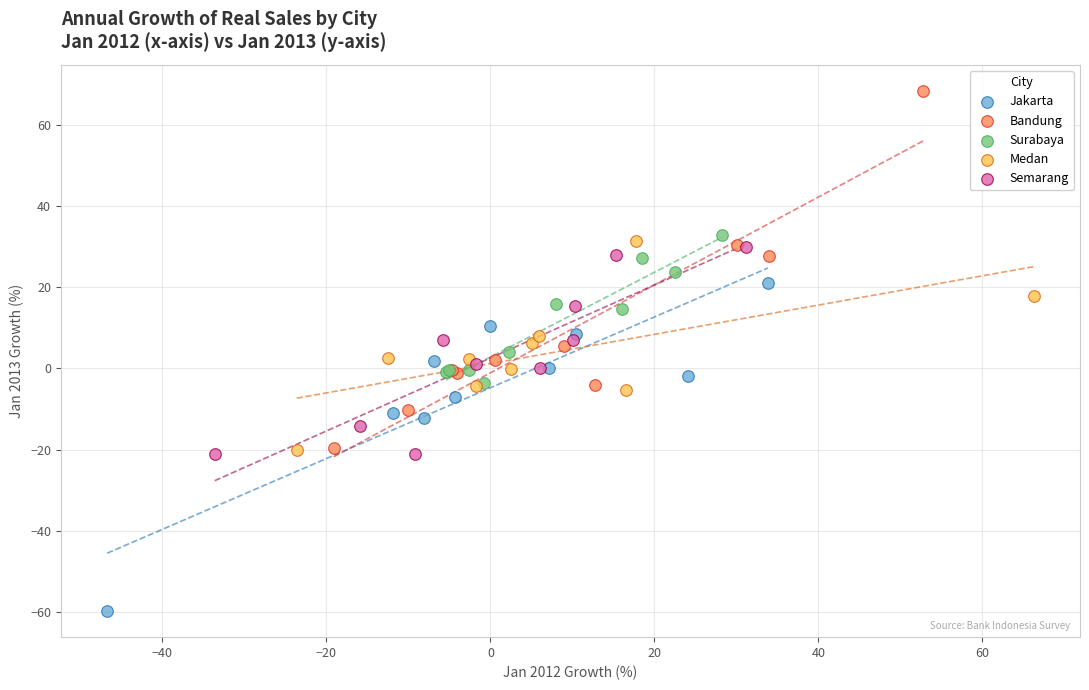

Which series has the largest Y range (max minus min)?

Bandung